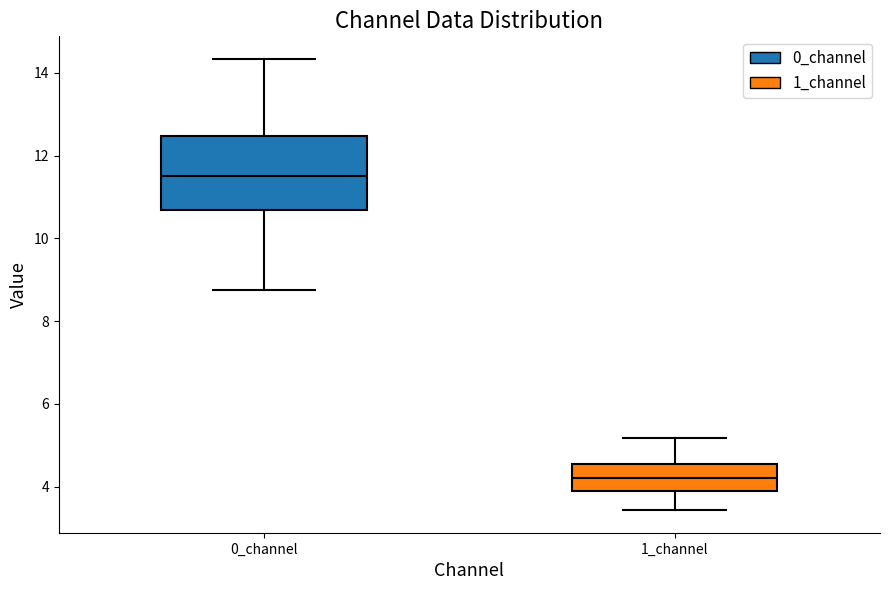

Where does the upper whisker of the box for 0_channel end on the y-axis? The values are not printed on the chart, so give them approximately, as read against the axis.

14.4